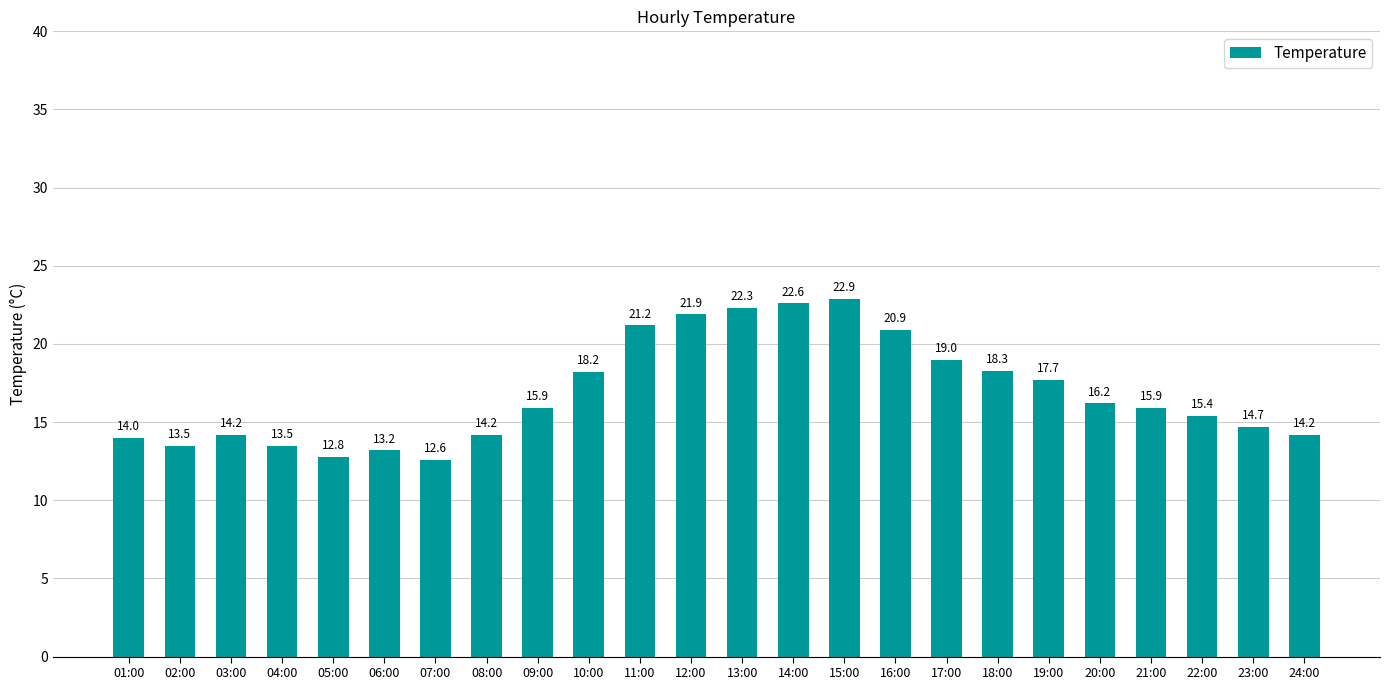

What is the value of the 24th bar from the left?

14.2